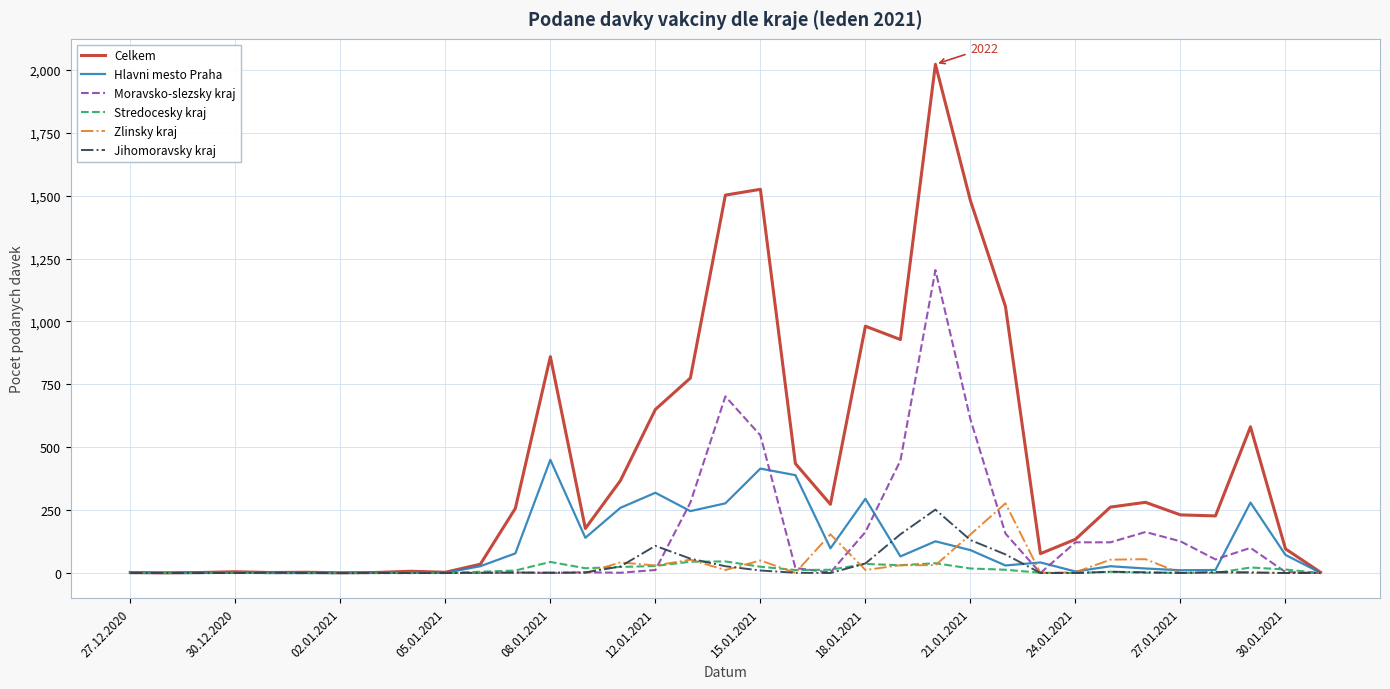

Which series has the largest total across all categories?

Celkem